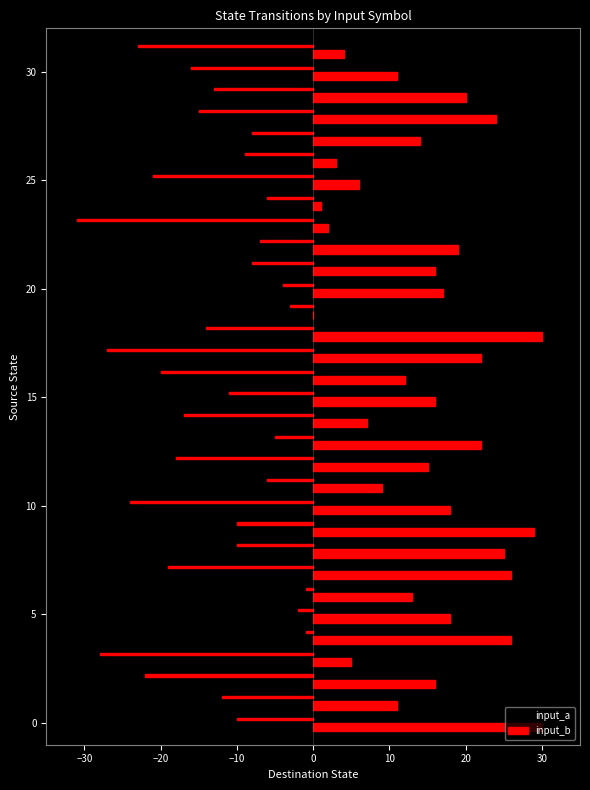

What is the sum of the input_b values at −20 and −30?

27